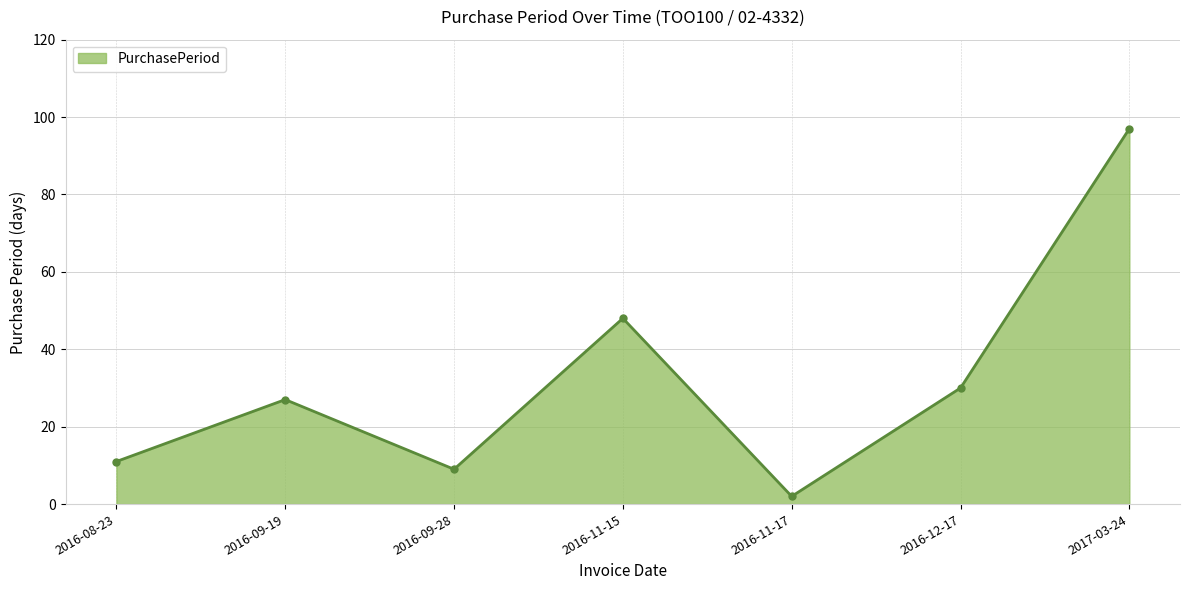

How many data points does each series have?

7